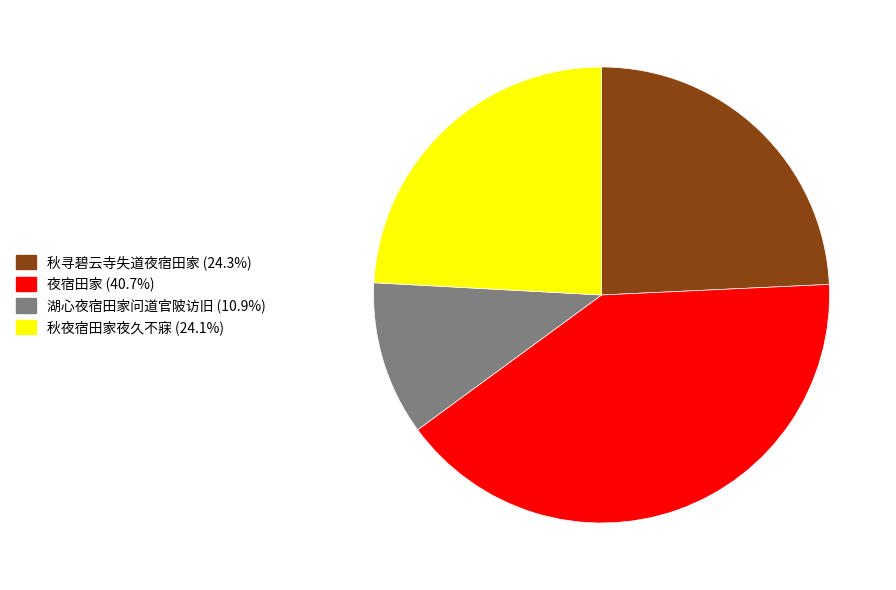

Does any single category account for the majority?

No